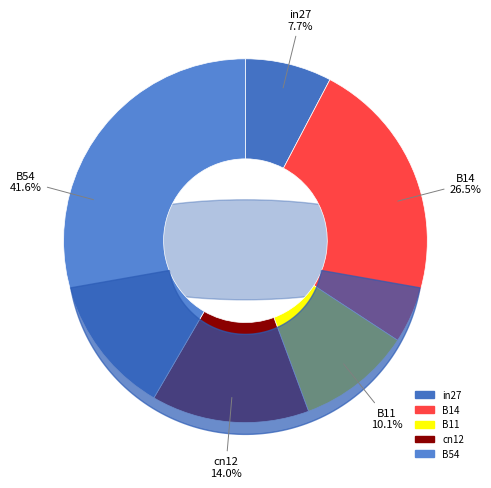

To the nearest percent, what is the combined percentage of cn12 and in27?

22%